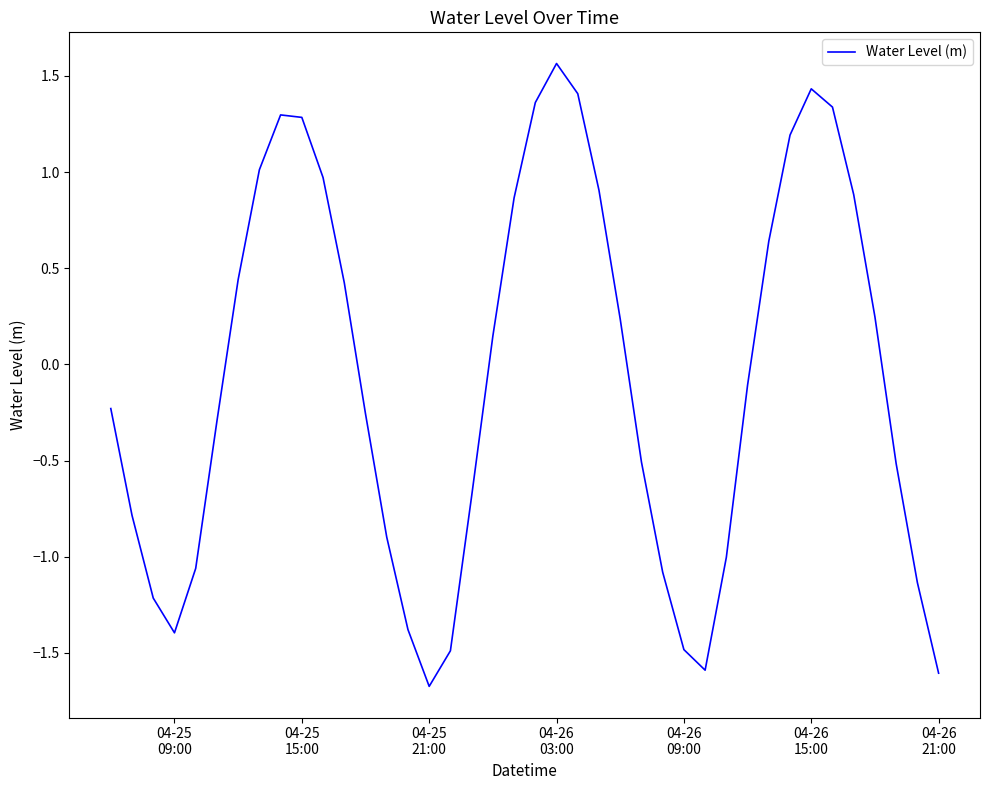

What is the difference between the maximum and minimum values?

3.2